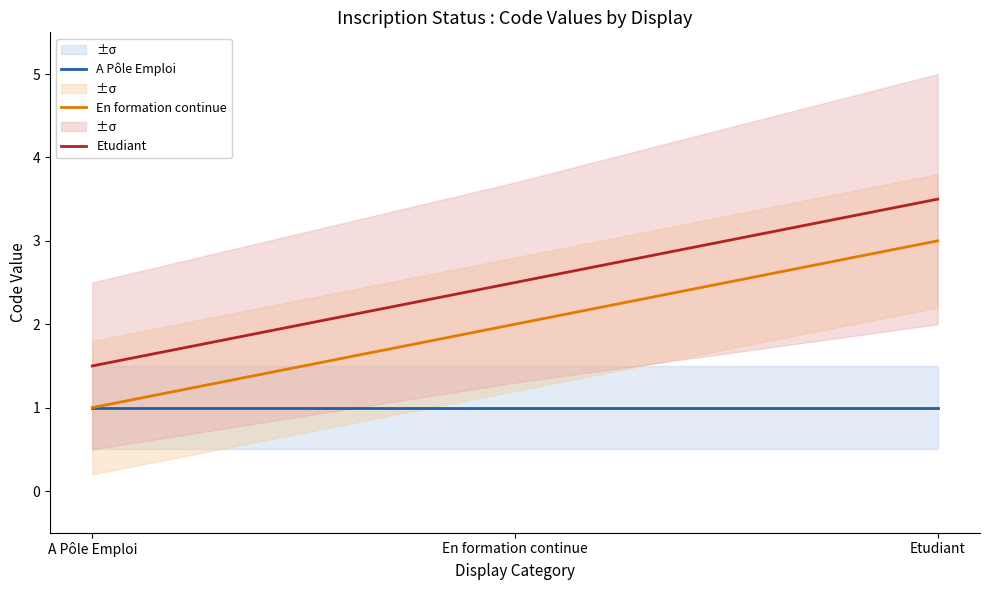

Is the value of En formation continue at A Pôle Emploi greater than the value of A Pôle Emploi at Etudiant?

No